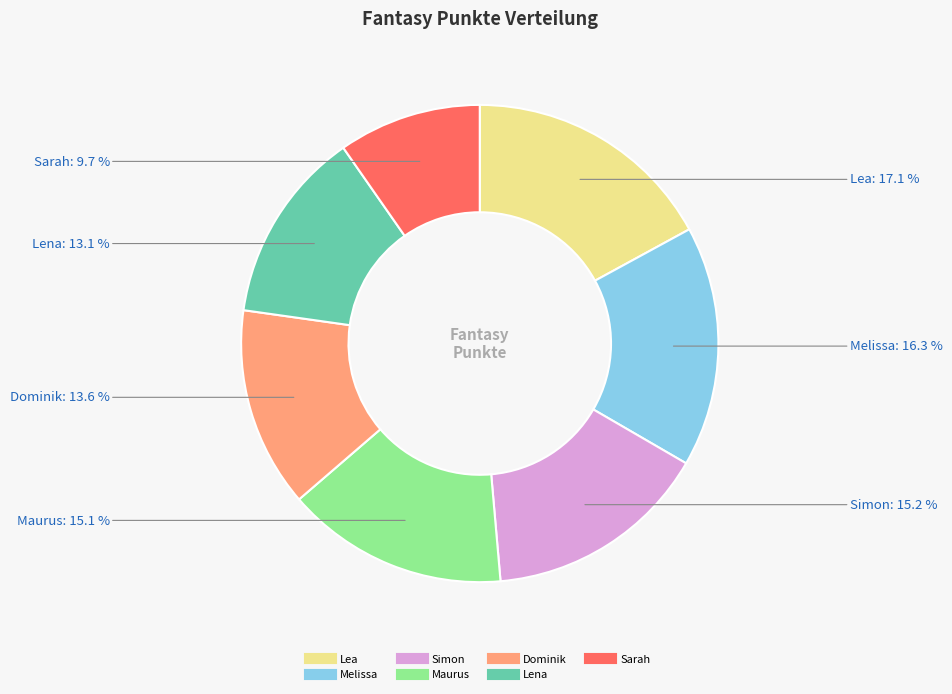

To the nearest percent, what is the combined percentage of Dominik and Maurus?

29%